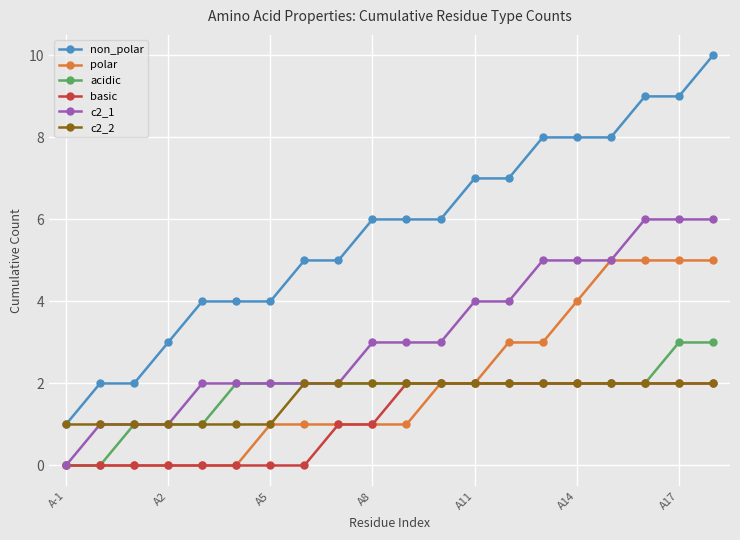

What is the highest value of the polar series?

5